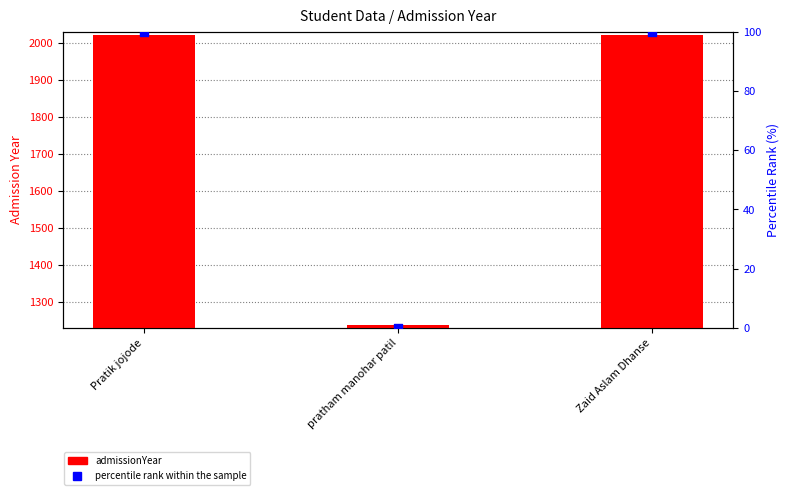

At which category is the sum across all series the highest?

Pratik jojode